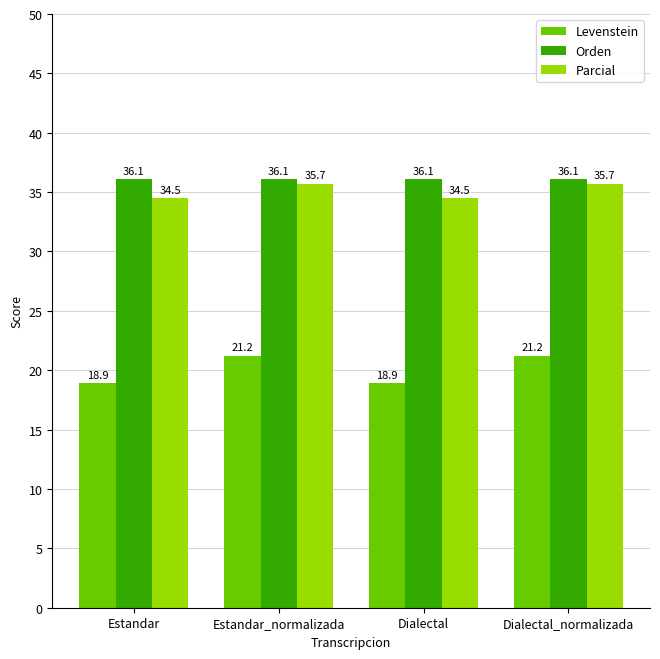

At how many categories does at least one series exceed 30?

4